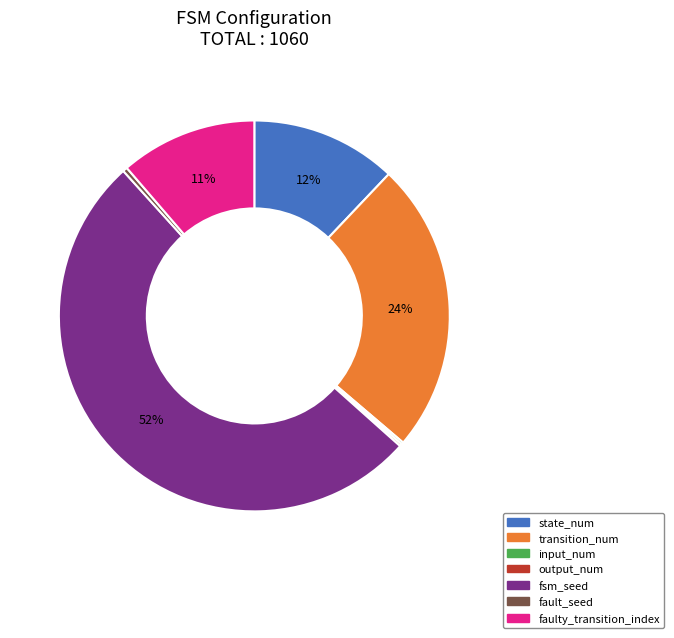

Does faulty_transition_index represent more than half of the total?

No